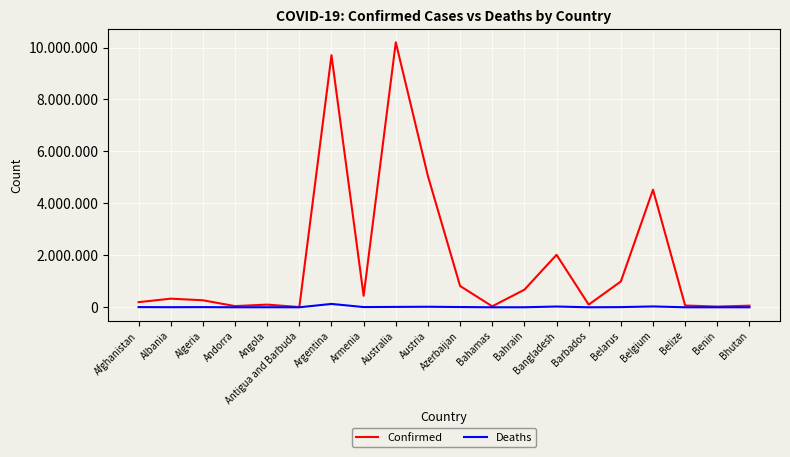

What are all the series names shown in the legend?

Confirmed, Deaths